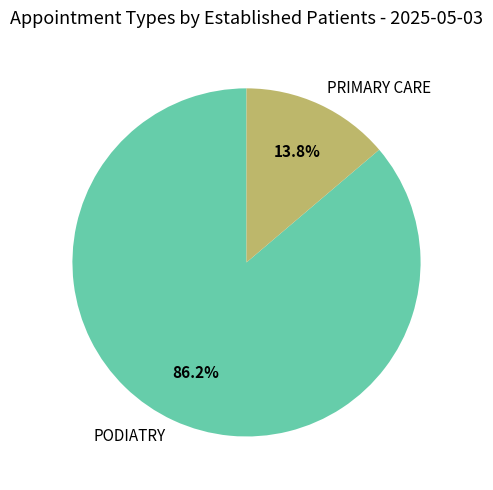

To the nearest percent, what is the difference between the largest and smallest slice percentages?

72%